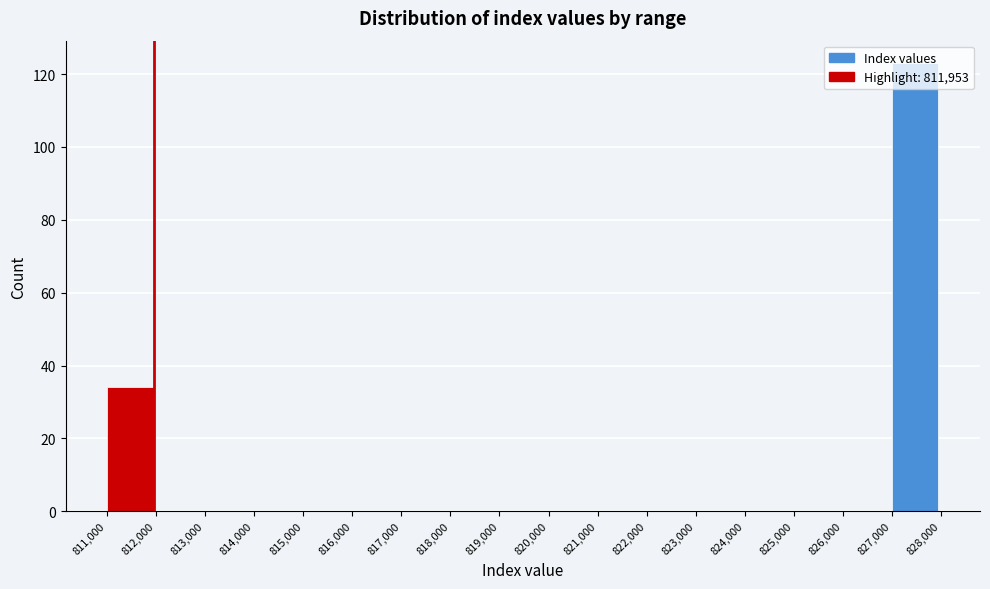

Over which range of the x-axis is the bar tallest?

827,000 to 828,000